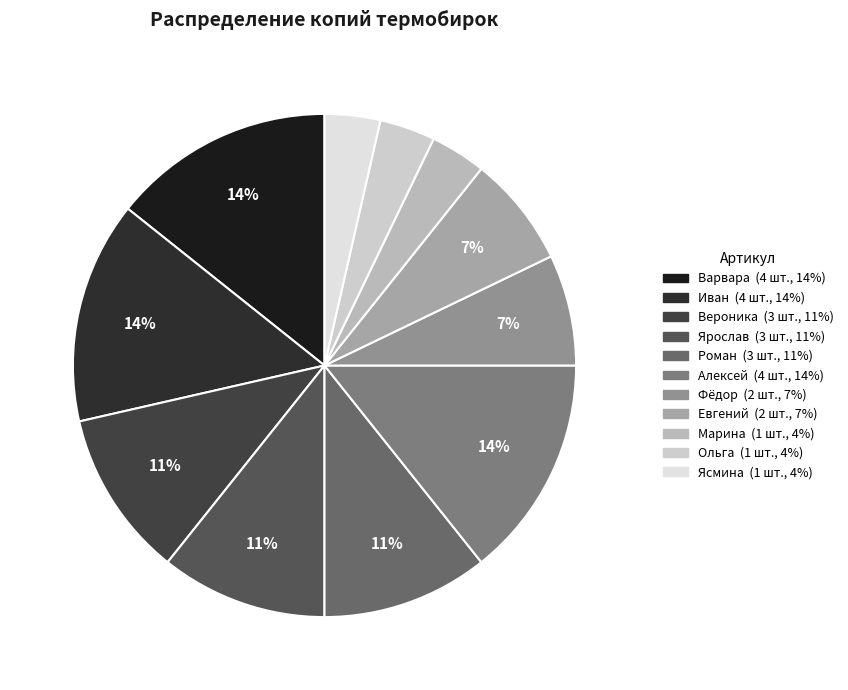

Which slice is the largest?

Термобирки Варвара